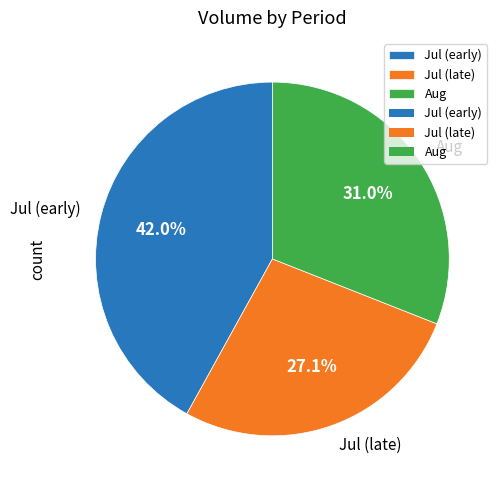

Is Jul (early) the majority of the pie?

No